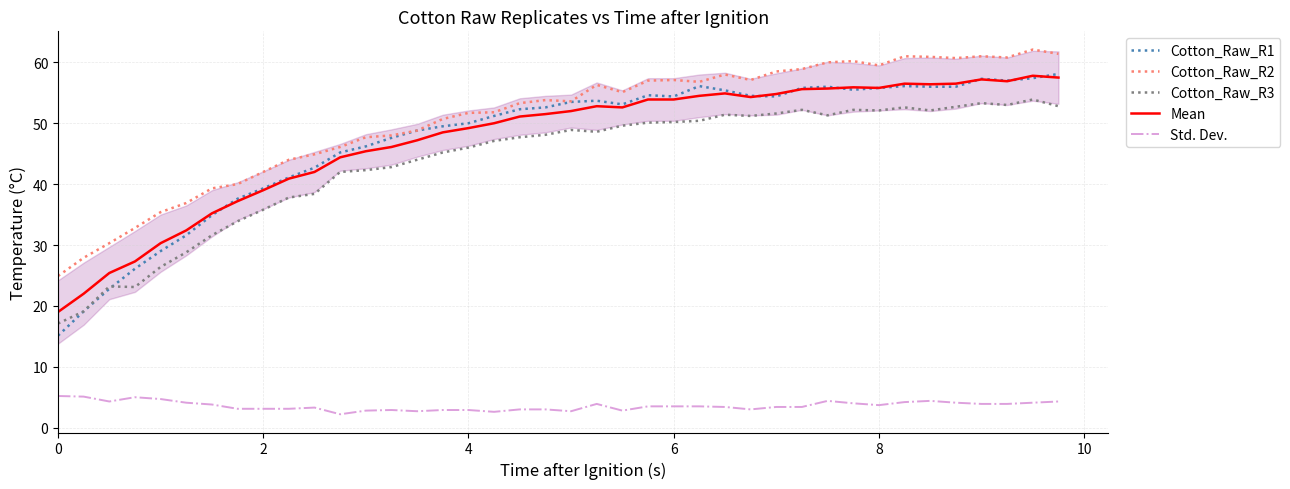

Which series has the largest range (max minus min)?

Cotton_Raw_R1